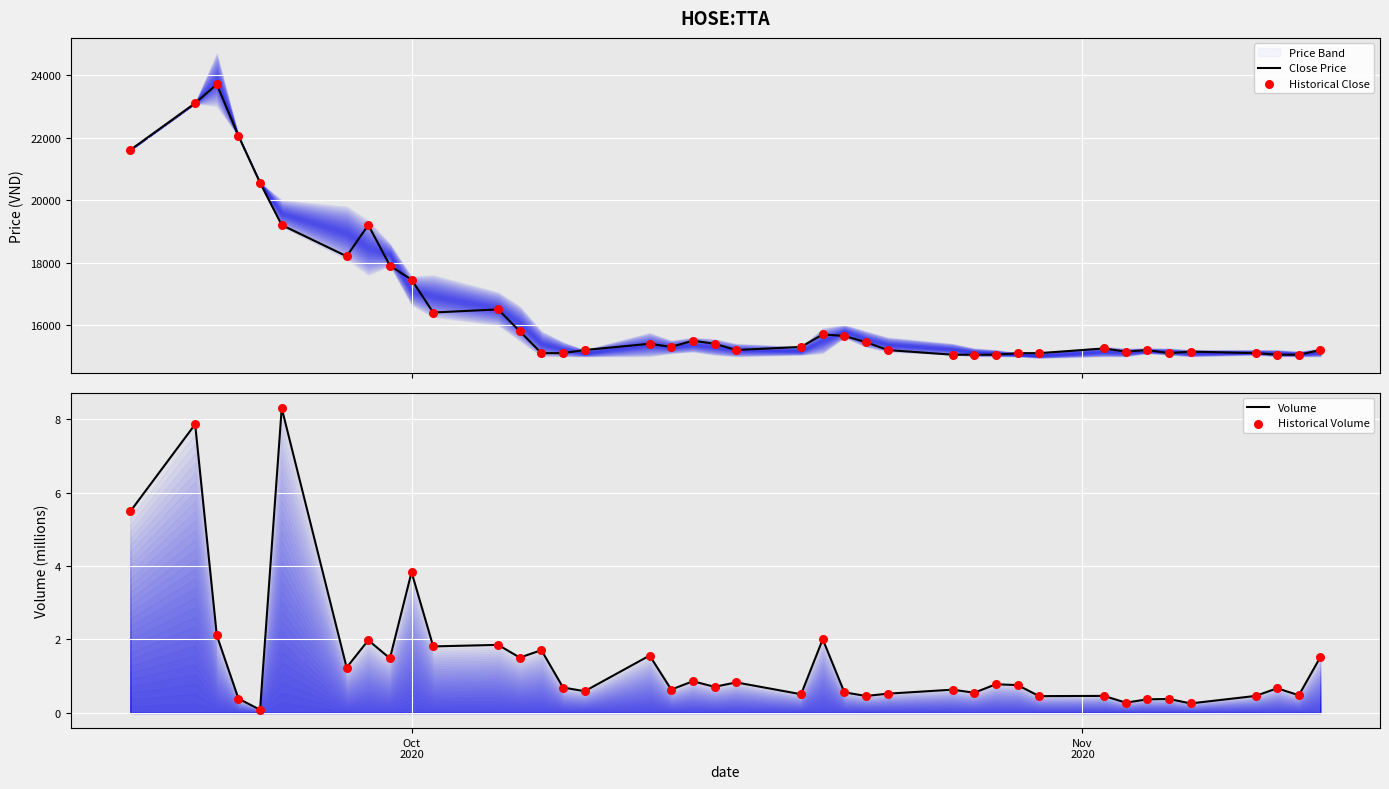

What is the maximum value for Close Price?

23700